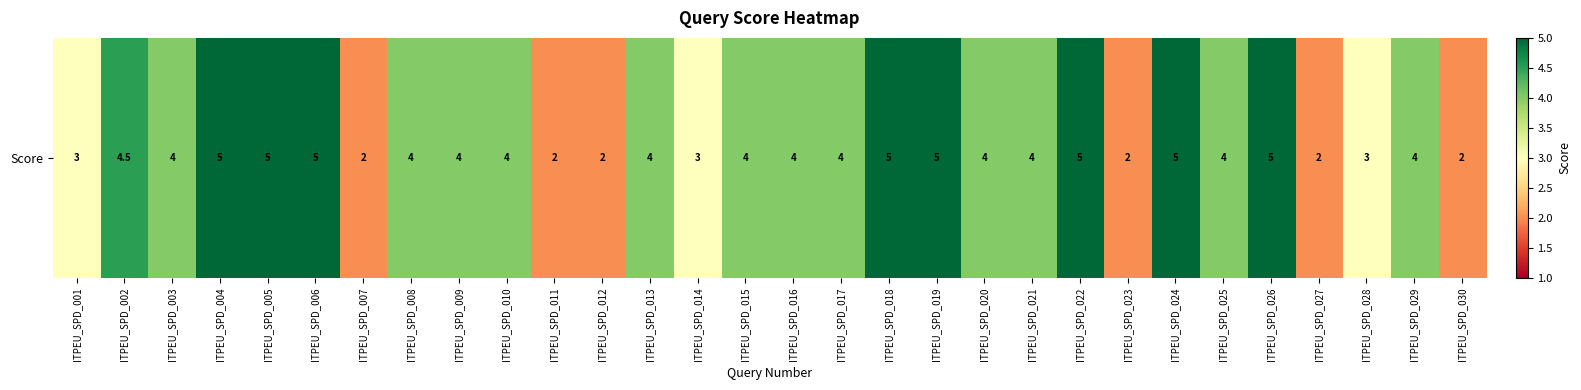

Approximately how many times larger is the value at ITPEU_SPD_018 compared to ITPEU_SPD_009?

1.2